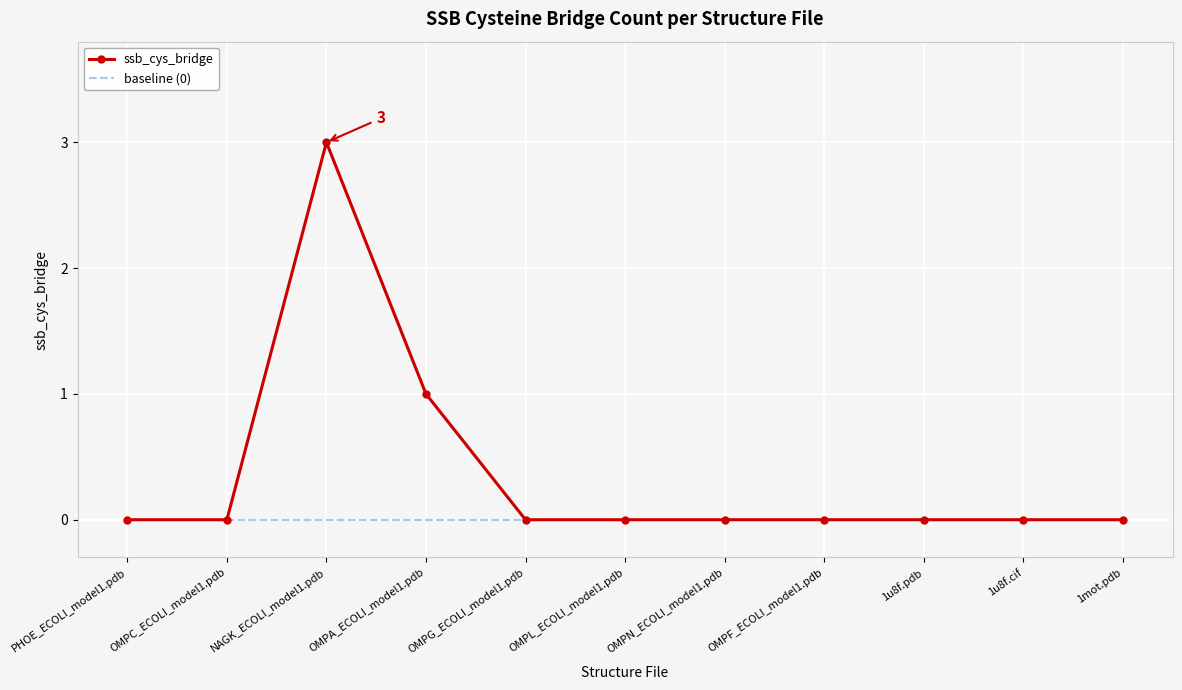

Which label corresponds to the largest value in the chart?

NAGK_ECOLI_model1.pdb